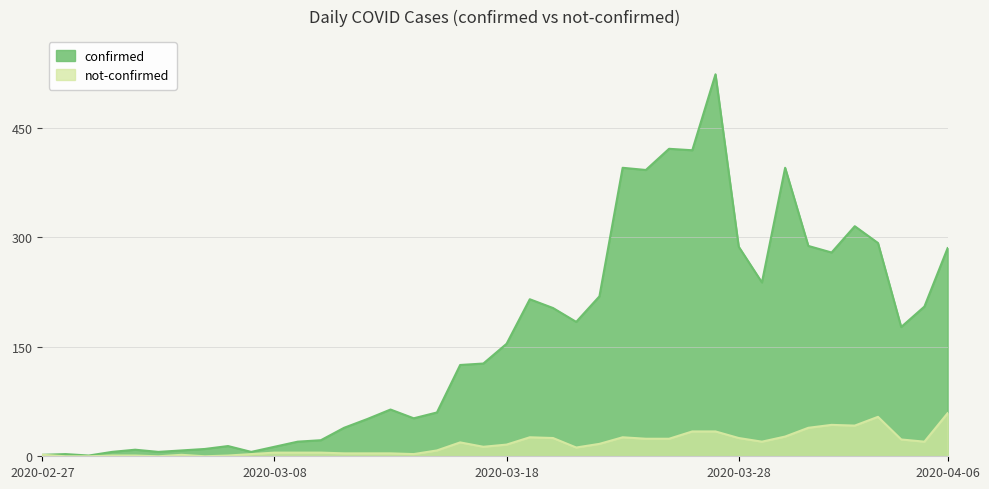

What is the total value across all series at 2020-03-12?

55